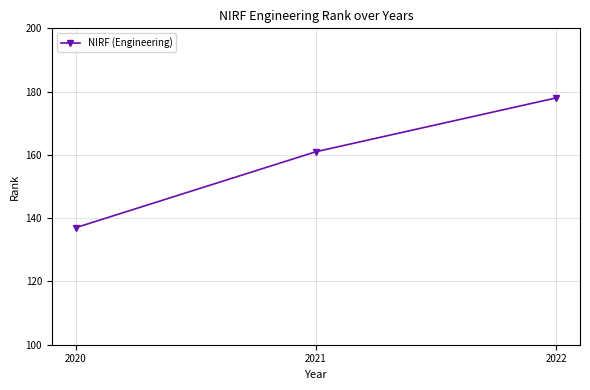

Which label corresponds to the smallest value in the chart?

2020